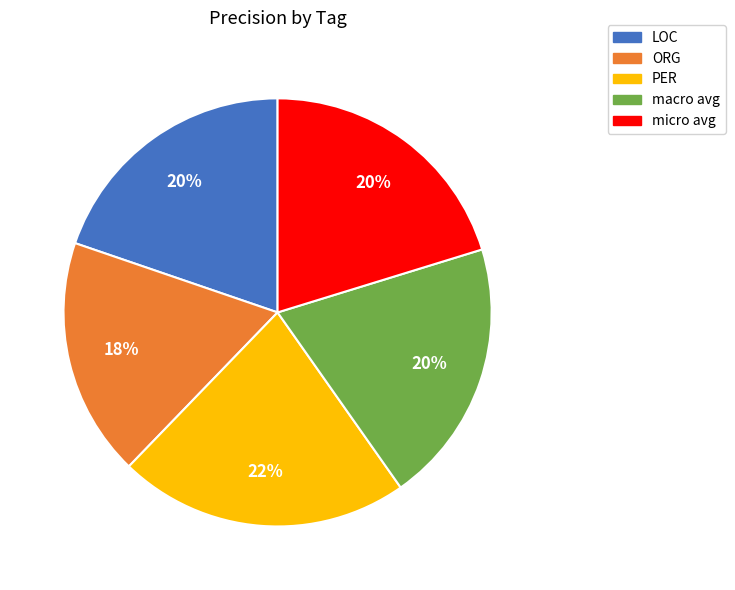

To the nearest percent, what is the combined percentage of macro avg and PER?

42%